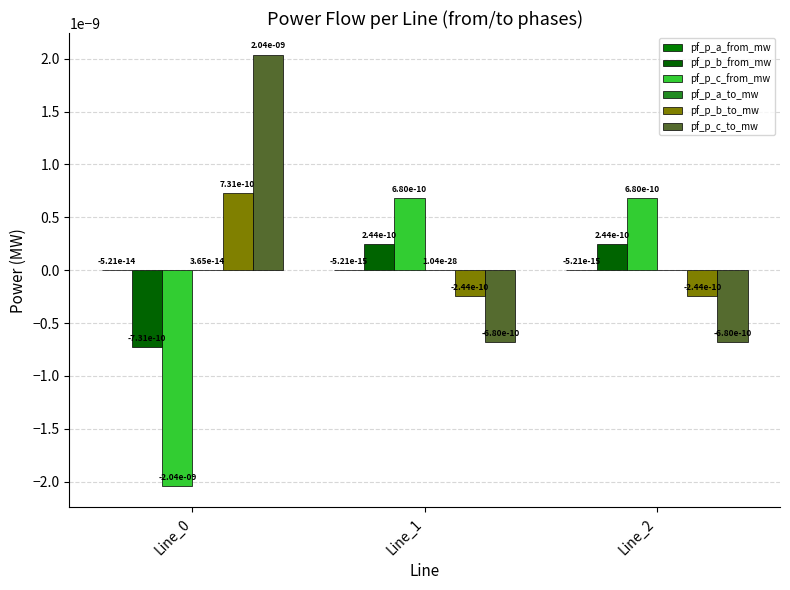

Which has a higher value, Line_0 or Line_1?

Line_1